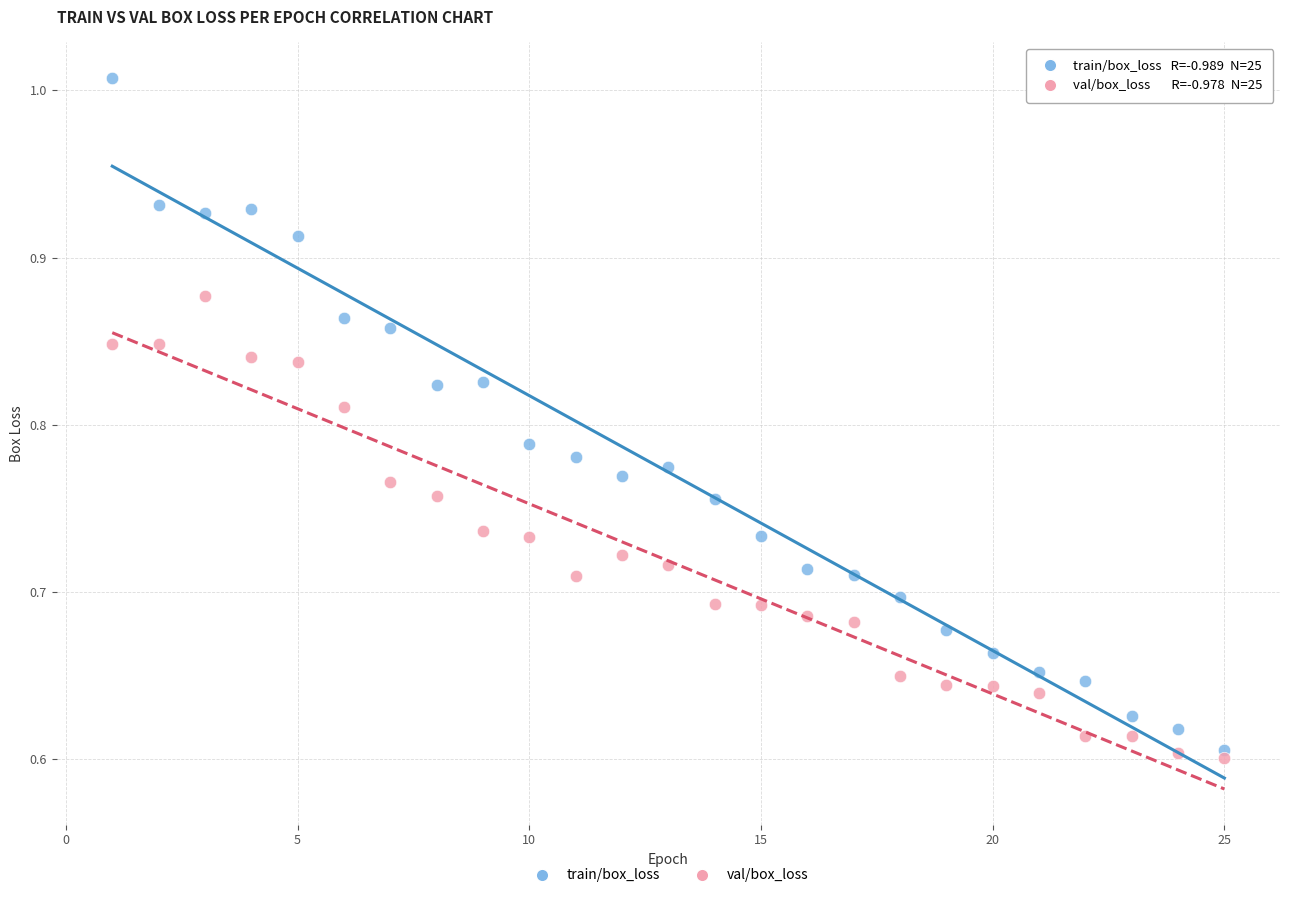

What are all the series names shown in the legend?

train/box_loss, val/box_loss